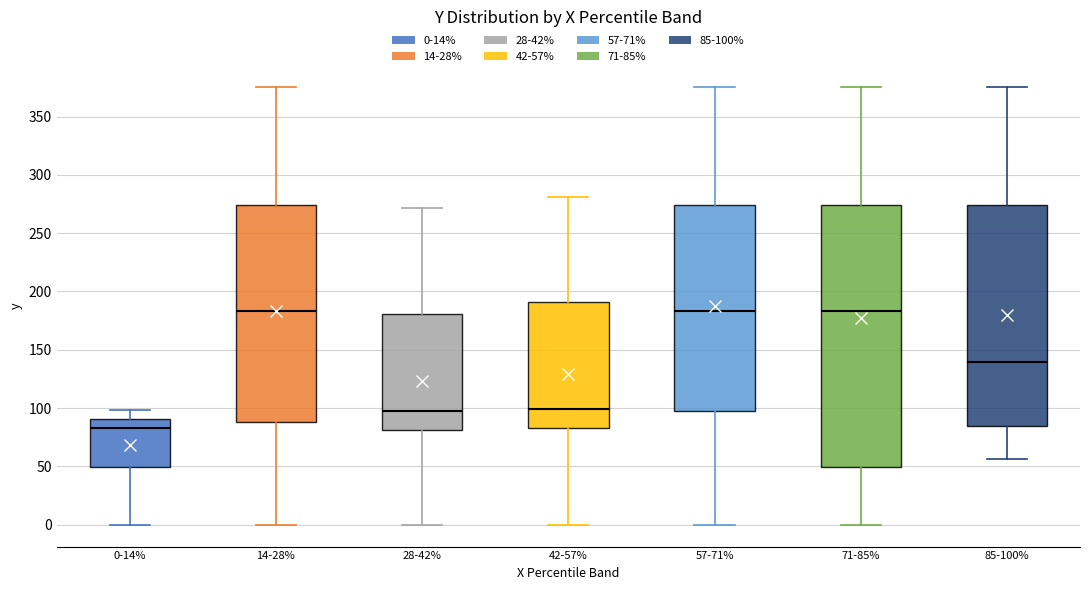

Reading left to right, transcribe this box plot: for each box, give where its median line is, the range the box spans, and where its two whiskers end, as read against the y-axis. The values are not printed on the chart, so give them approximately, as read against the axis.

0-14%: median 85, box 50 to 90, whiskers 0 to 100
14-28%: median 185, box 90 to 275, whiskers 0 to 375
28-42%: median 100, box 80 to 180, whiskers 0 to 270
42-57%: median 100, box 85 to 190, whiskers 0 to 280
57-71%: median 185, box 100 to 275, whiskers 0 to 375
71-85%: median 185, box 50 to 275, whiskers 0 to 375
85-100%: median 140, box 85 to 275, whiskers 55 to 375